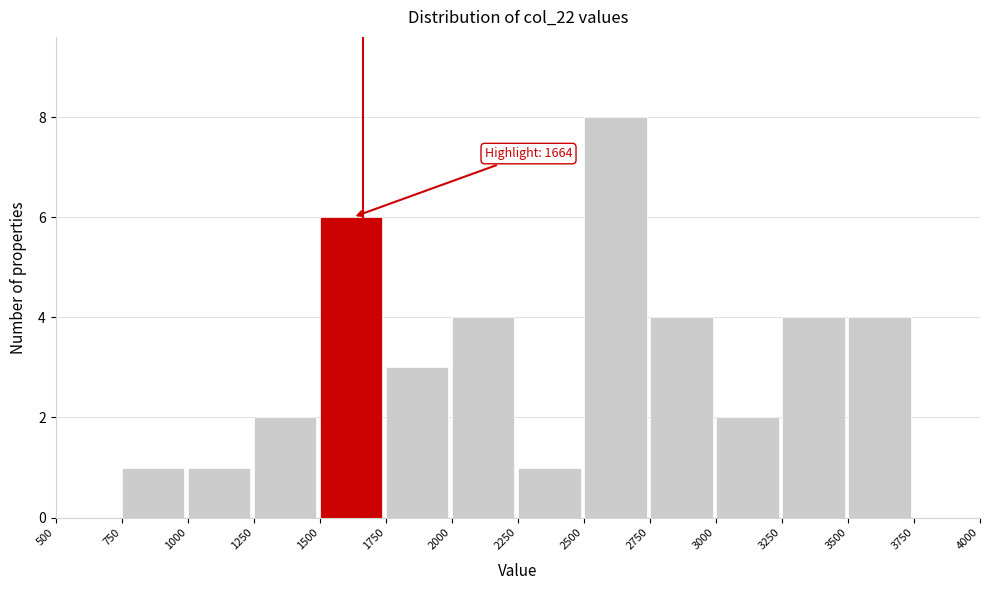

Over which range of the x-axis is the bar tallest?

2500 to 2750